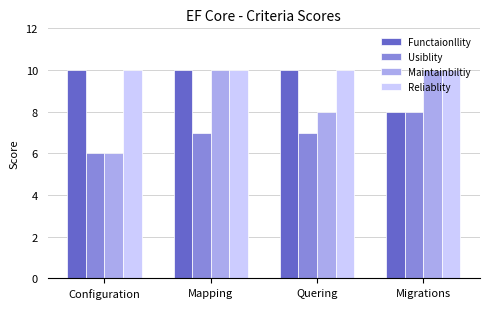

Between Mapping and Quering, which series saw the biggest shift?

Maintainbiltiy